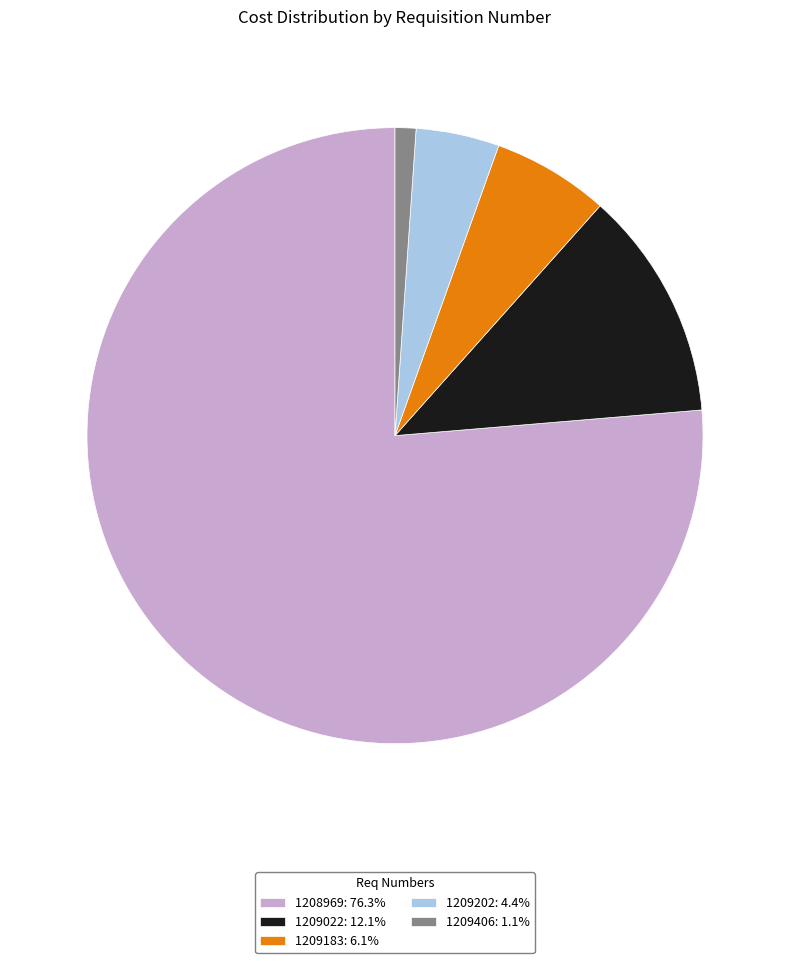

Does 1209202 account for over 50% of the chart?

No